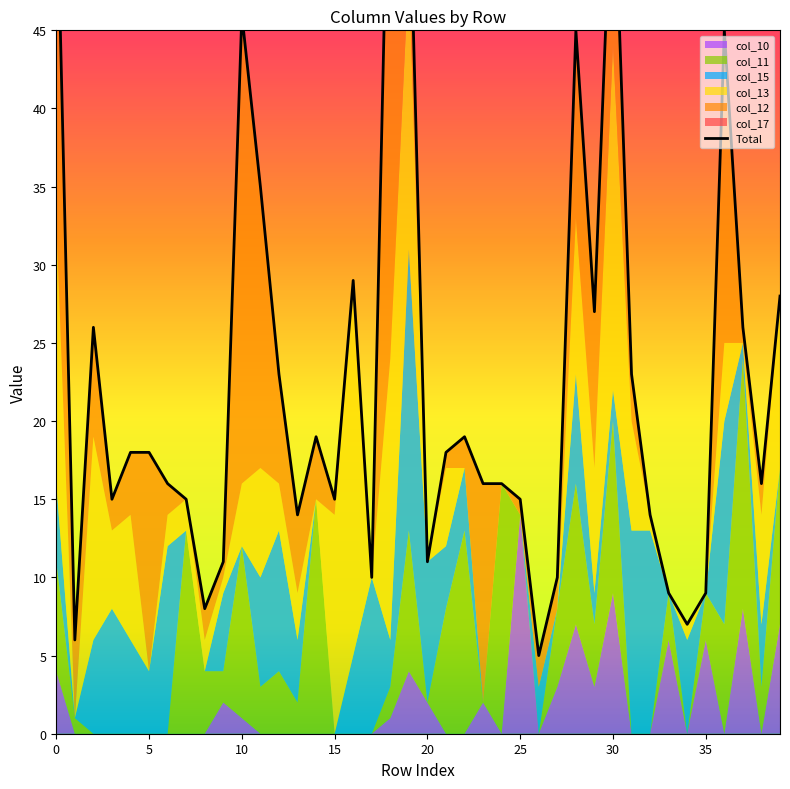

What is the difference between the second highest and second lowest values?

51